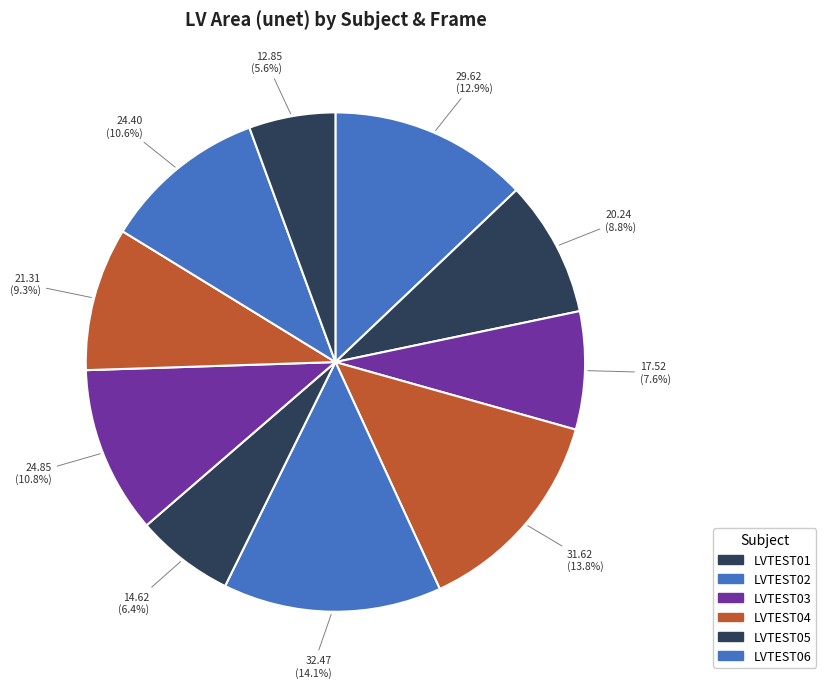

How many slices are in this pie chart?

10